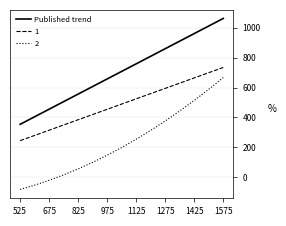

What is the minimum value shown in the chart?

-81.5